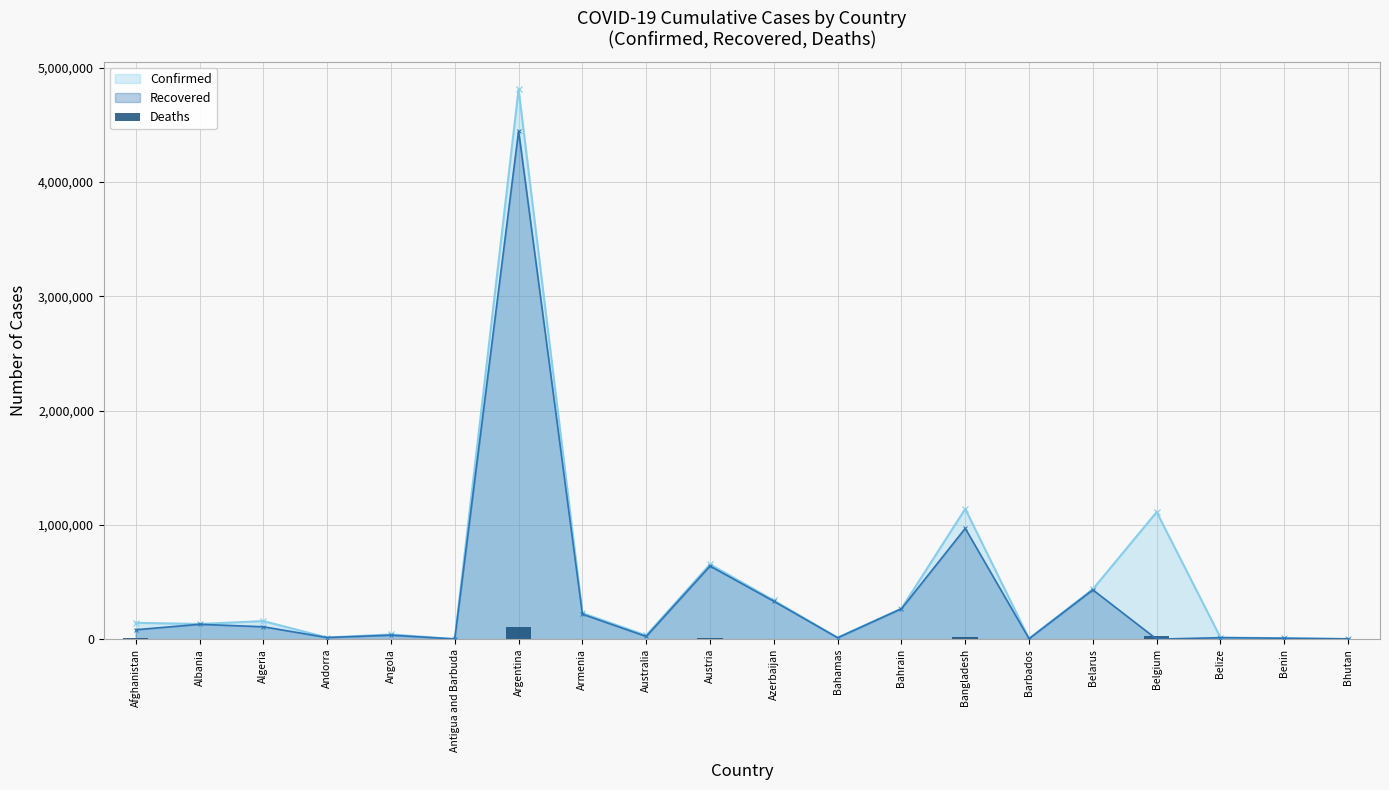

What is the difference between the maximum and minimum values?

103072